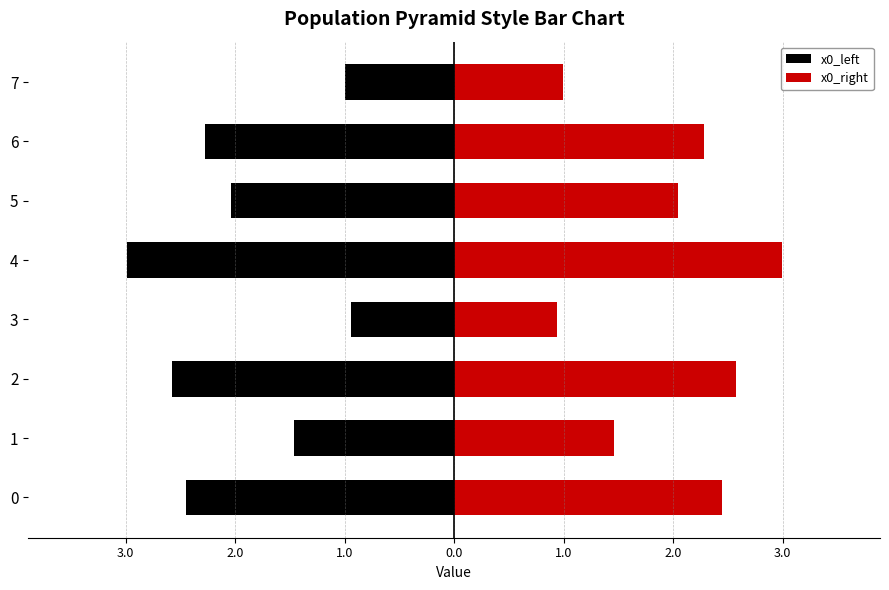

Rank the series by their average value, from lowest to highest.

x0_left, x0_right